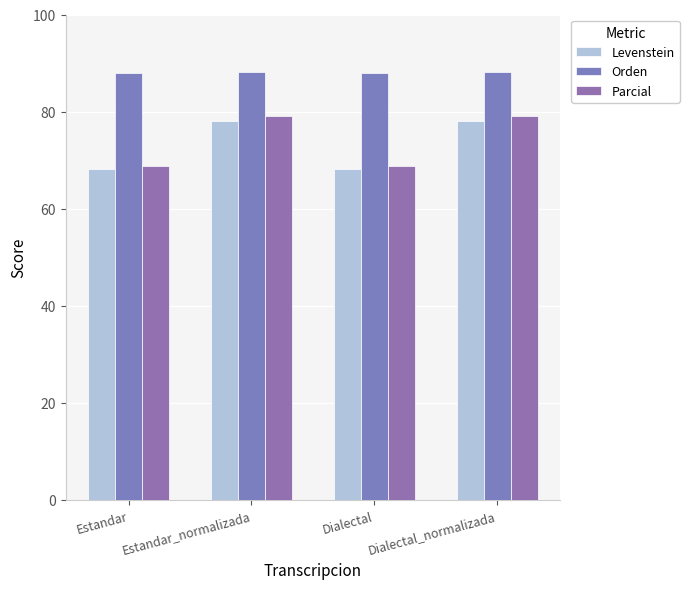

What is the difference between the maximum and minimum values in the Orden series?

0.1